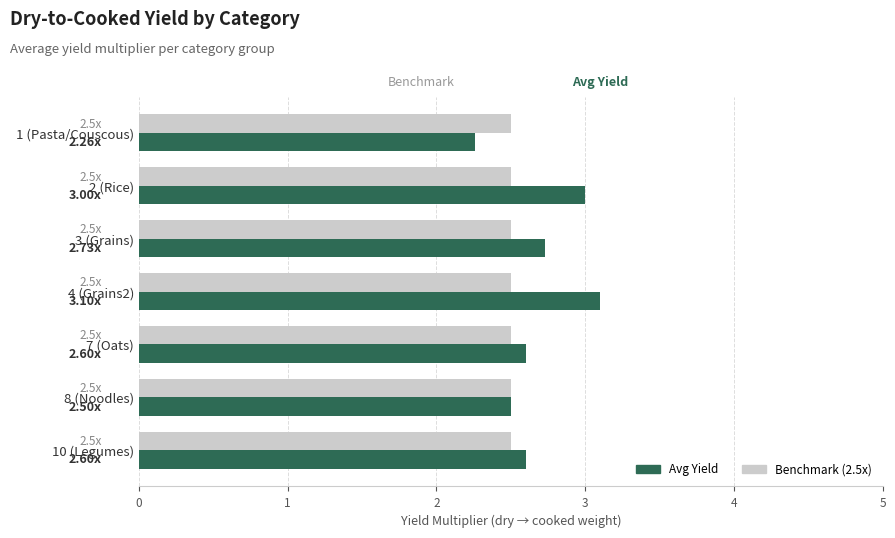

Between 4 (Grains2) and 7 (Oats), which series saw the biggest shift?

Avg Yield